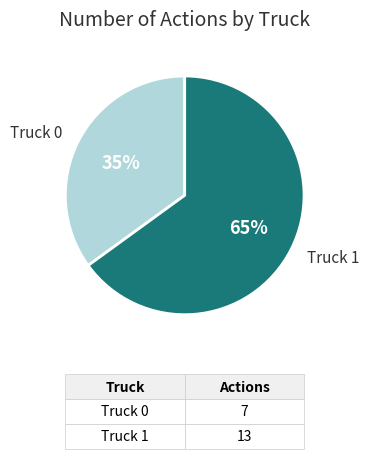

True or false: Truck 0 accounts for 35% of the total.

True